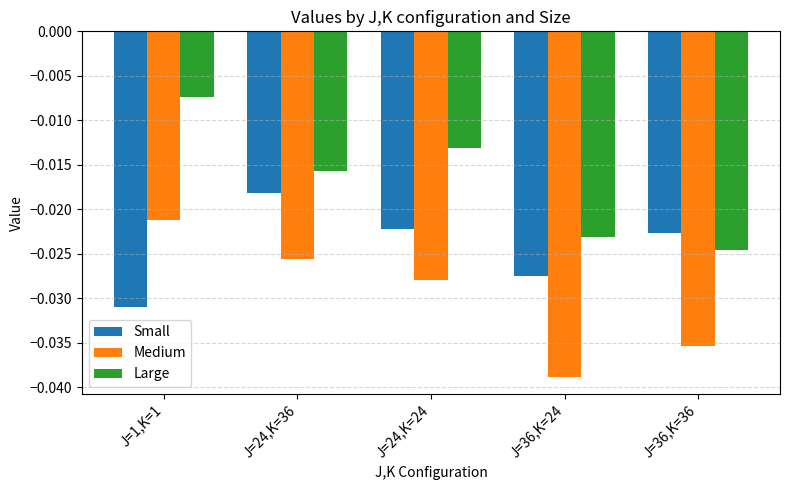

List the series in order of their overall mean, highest first.

Large, Small, Medium